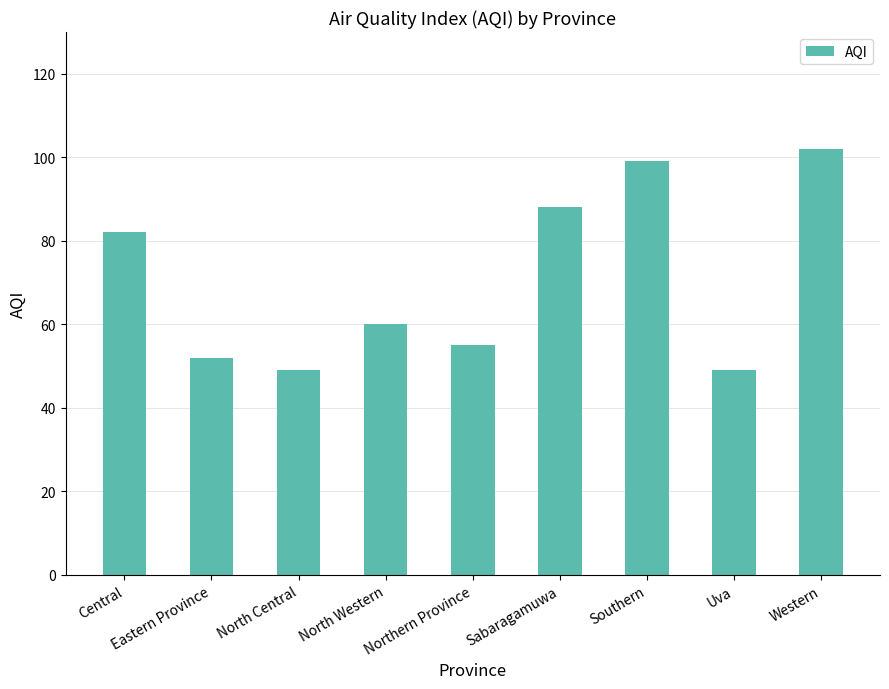

What is the label of the 3rd bar from the right?

Southern